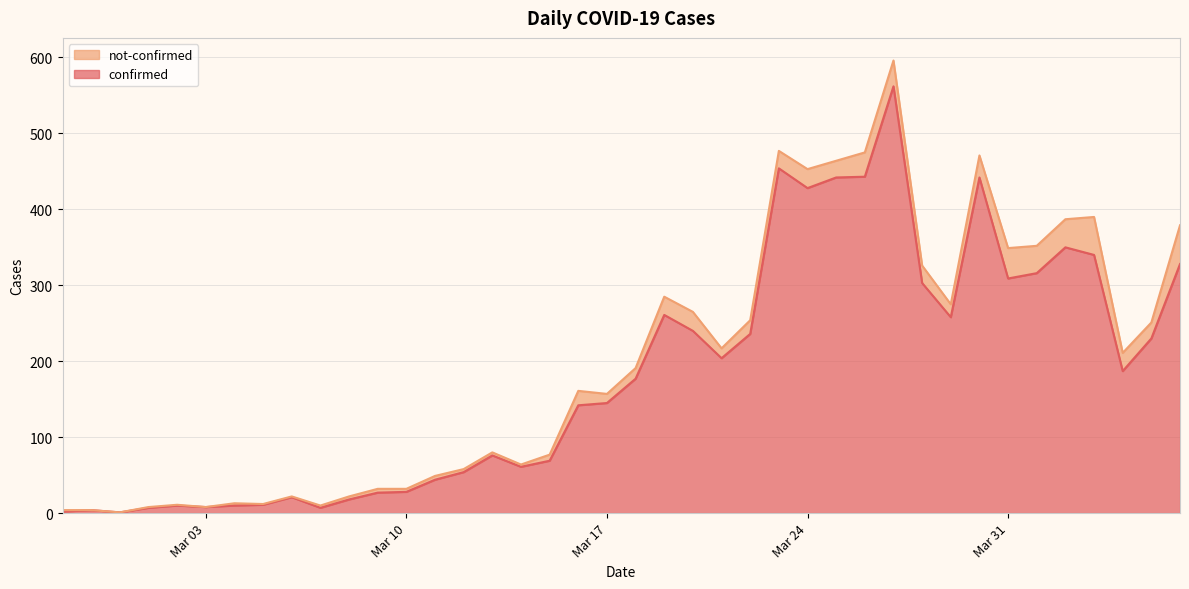

Where is the first local minimum?

2020-02-29